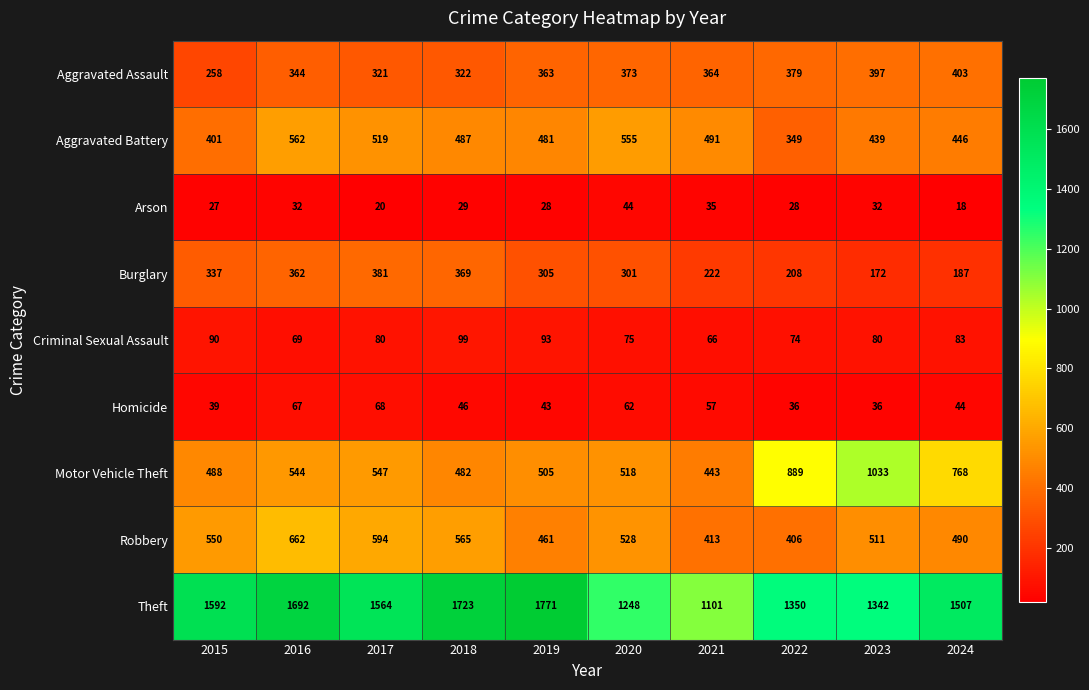

What is the difference between the Motor Vehicle Theft values at 2022 and 2024?

121